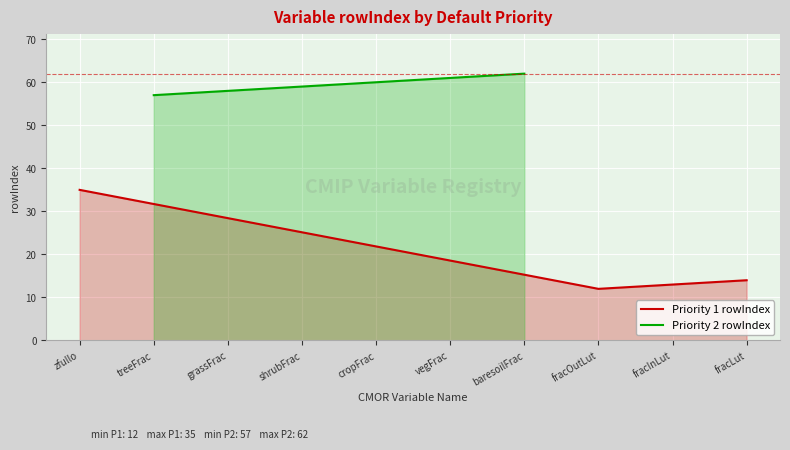

True or false: Priority 1 rowIndex has more than 1 points higher than both neighbors.

False